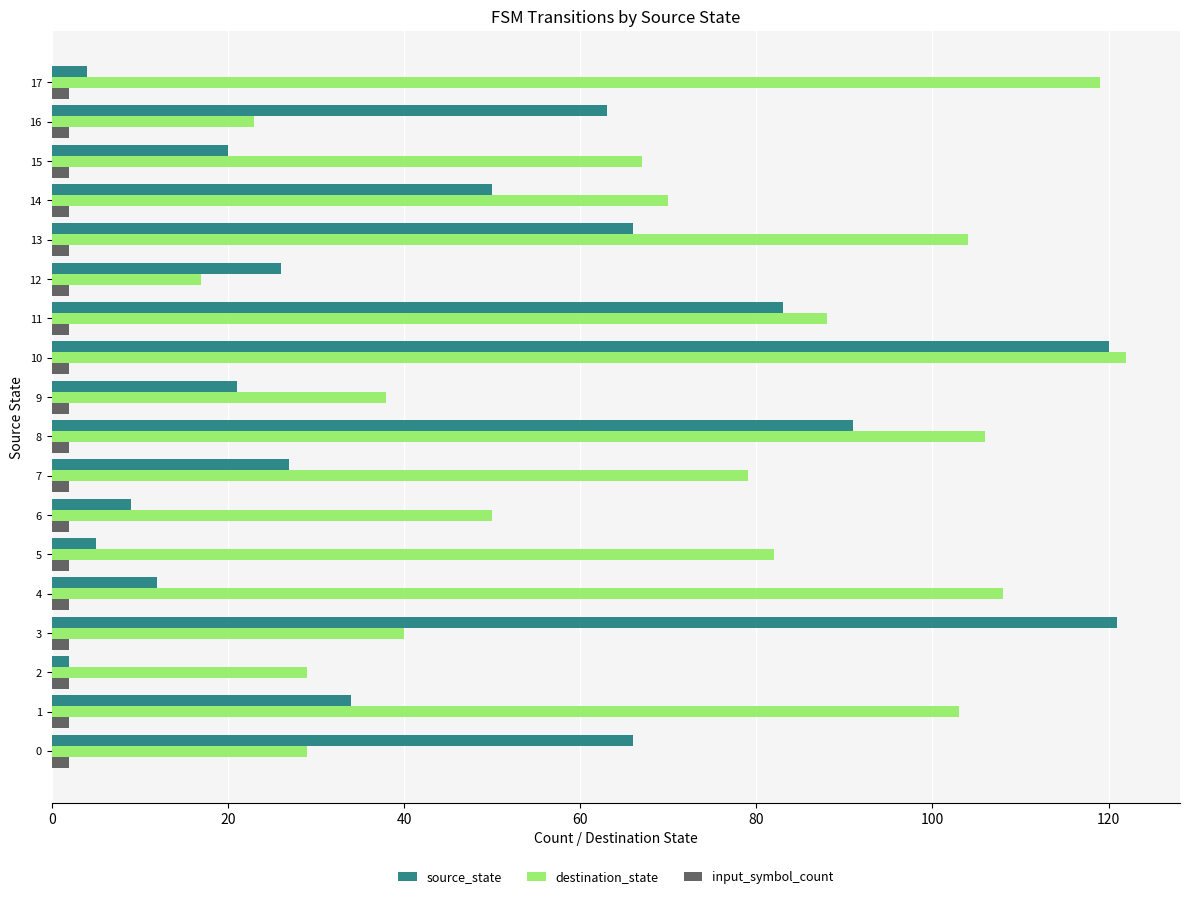

Rank the series at 1 from lowest to highest value.

input_symbol_count, source_state, destination_state